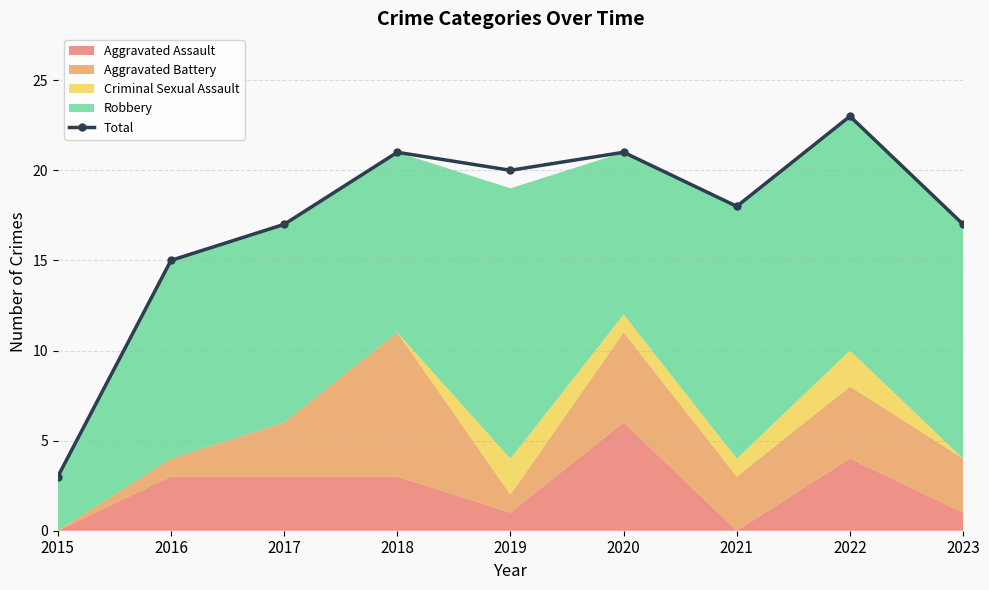

Count the number of values greater than 18.

4